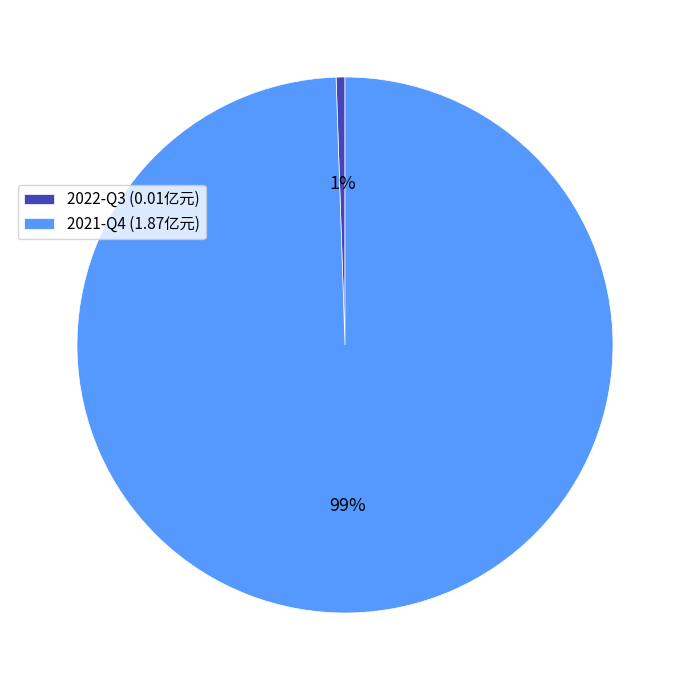

To the nearest percent, what is the combined percentage of 2021-Q4 and 2022-Q3?

100%